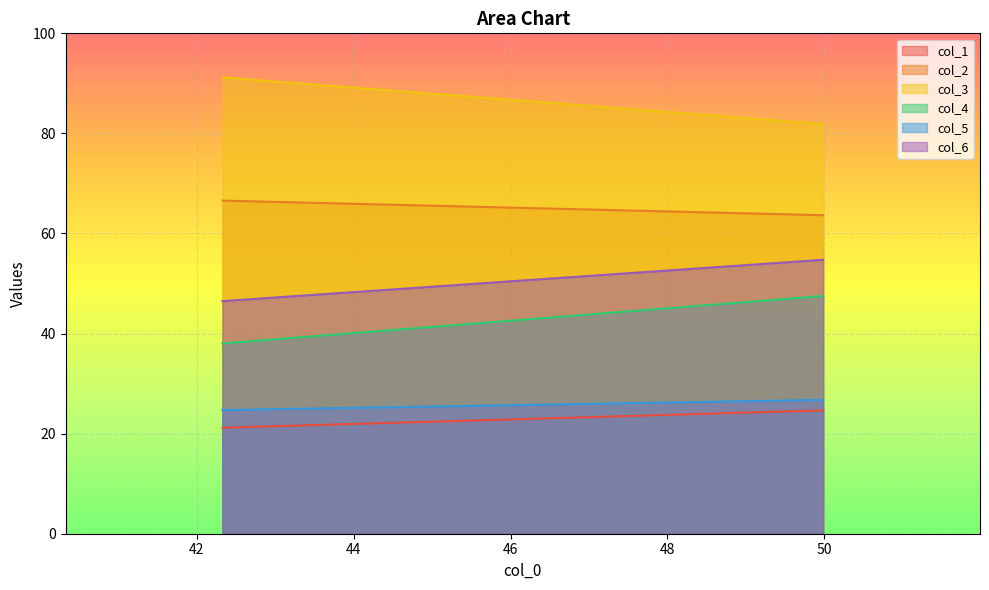

At 42.328125, list the series in order from largest to smallest.

col_3, col_2, col_6, col_4, col_5, col_1